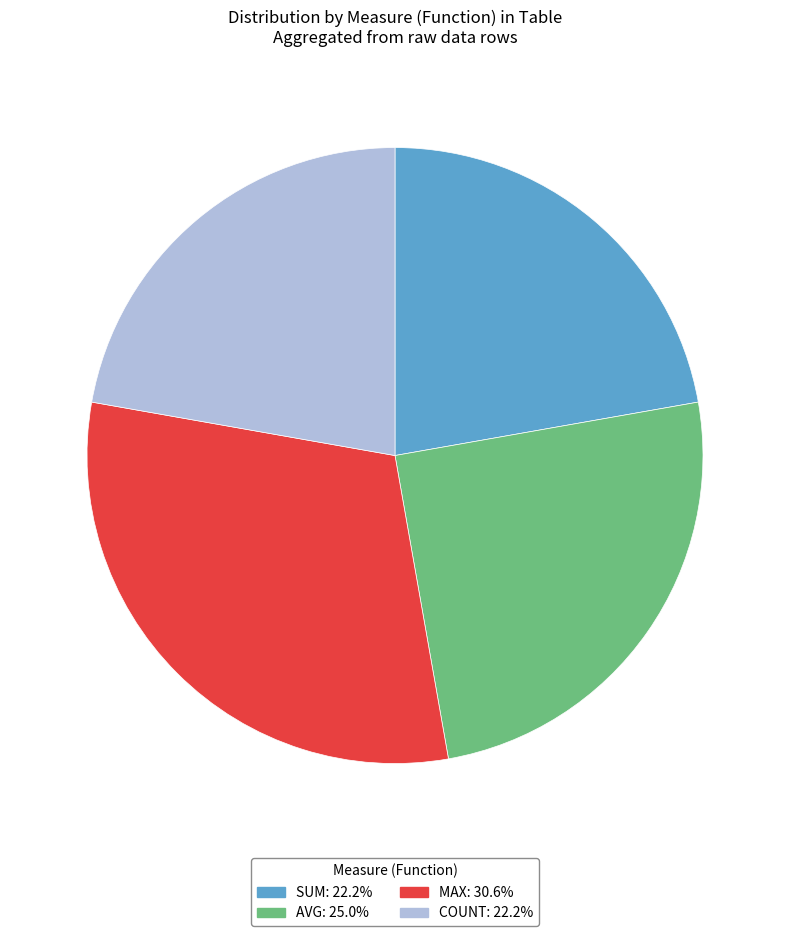

Approximately how many times larger is the value at COUNT: 22.2% compared to MAX: 30.6%?

0.7